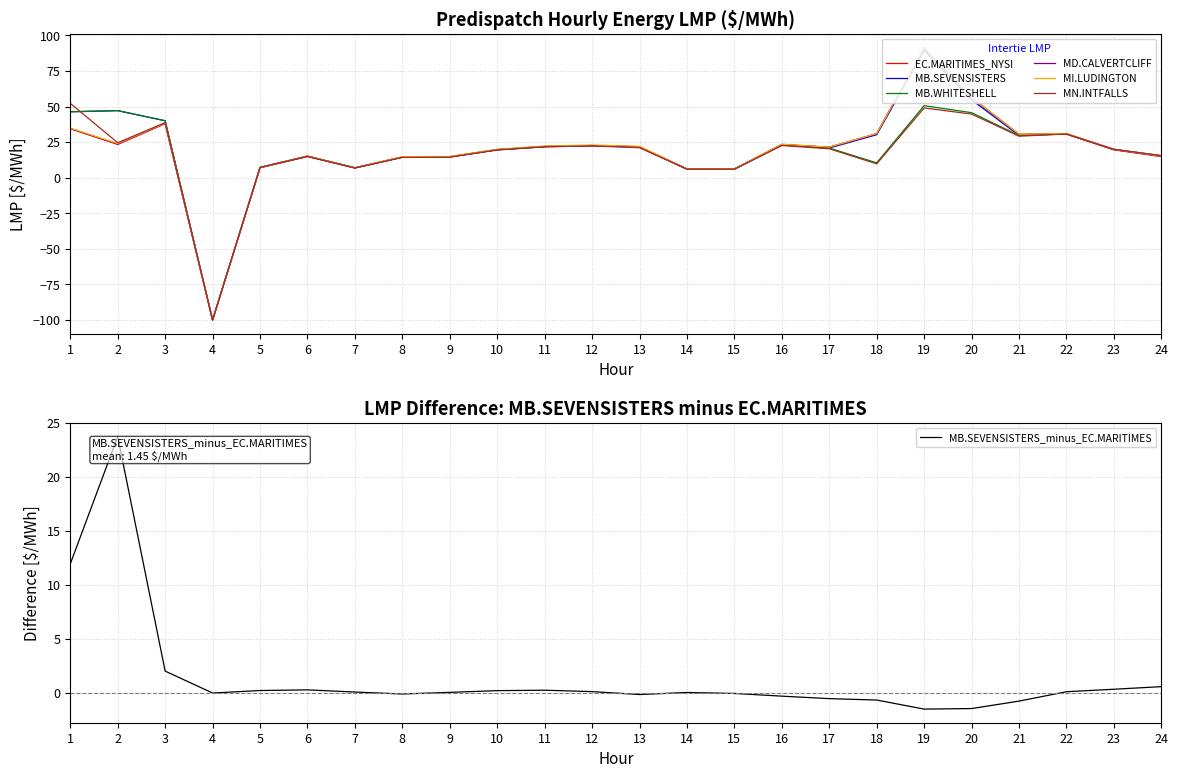

True or false: MD.CALVERTCLIFF has more than 2 points higher than both neighbors.

True